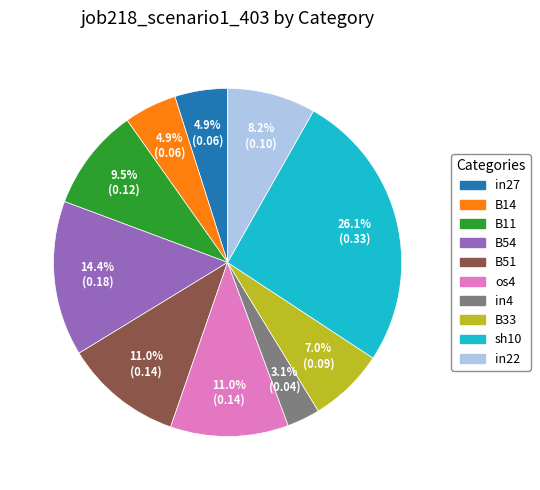

Does any single category account for the majority?

No